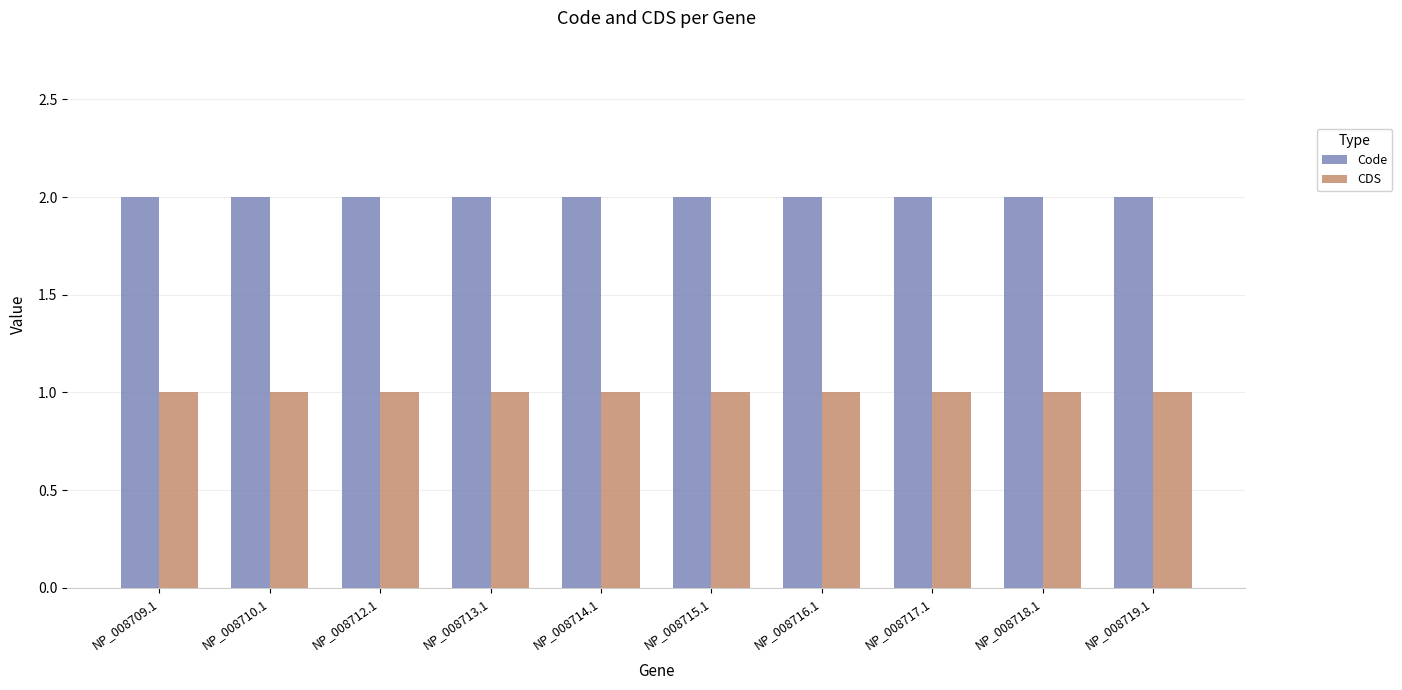

What is the spread (max minus min) of values at NP_008715.1?

1